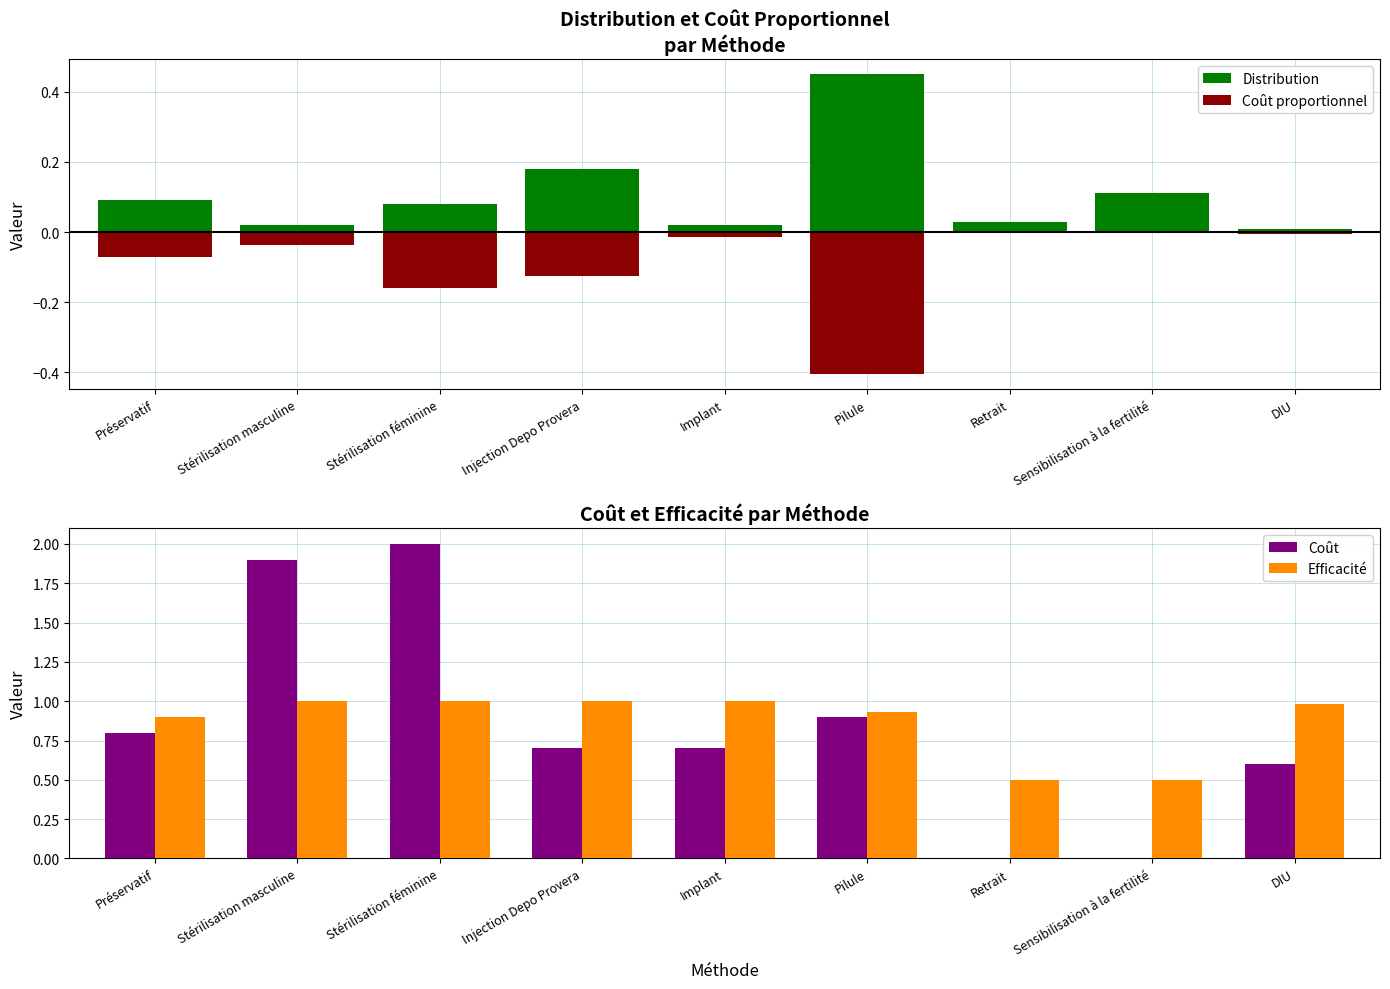

Rank the series by their maximum value, from lowest to highest.

Coût proportionnel, Distribution, Efficacité, Coût